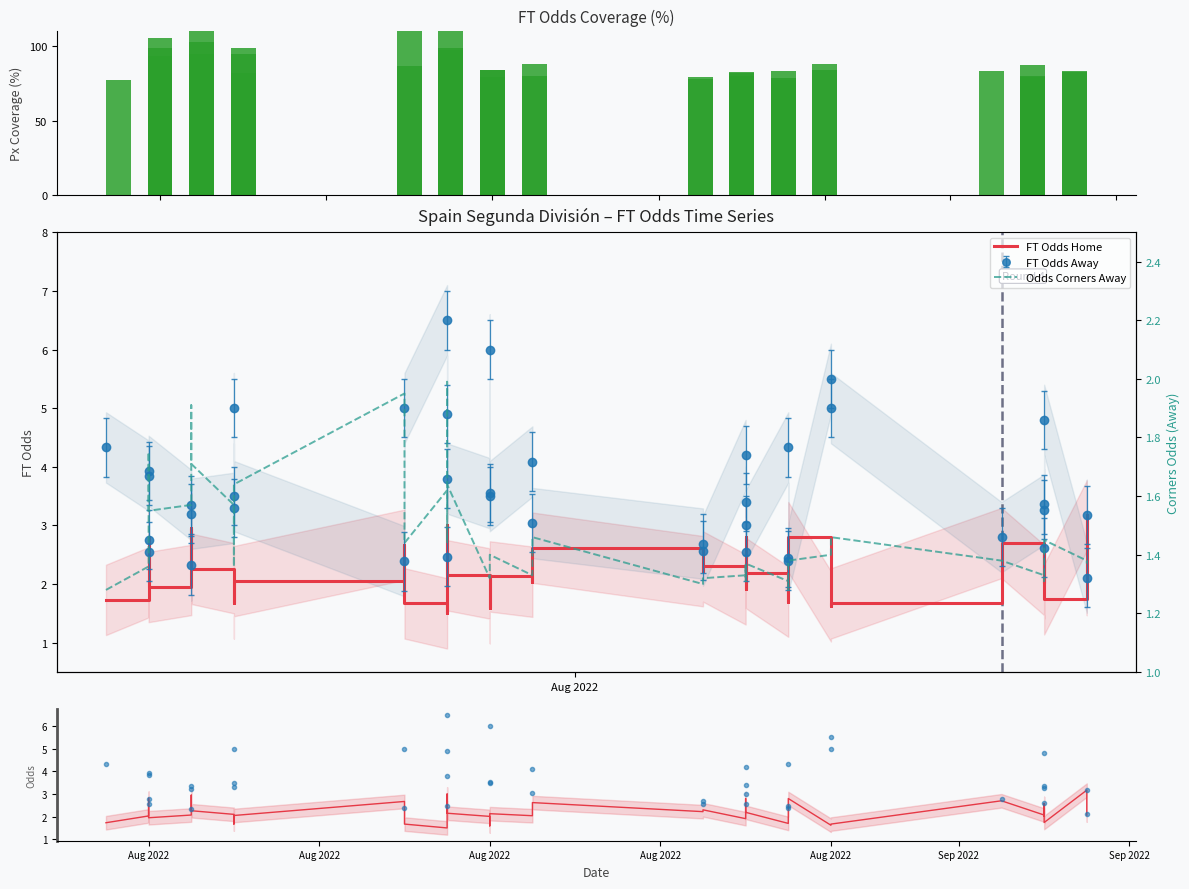

Count the number of data series in this chart.

4